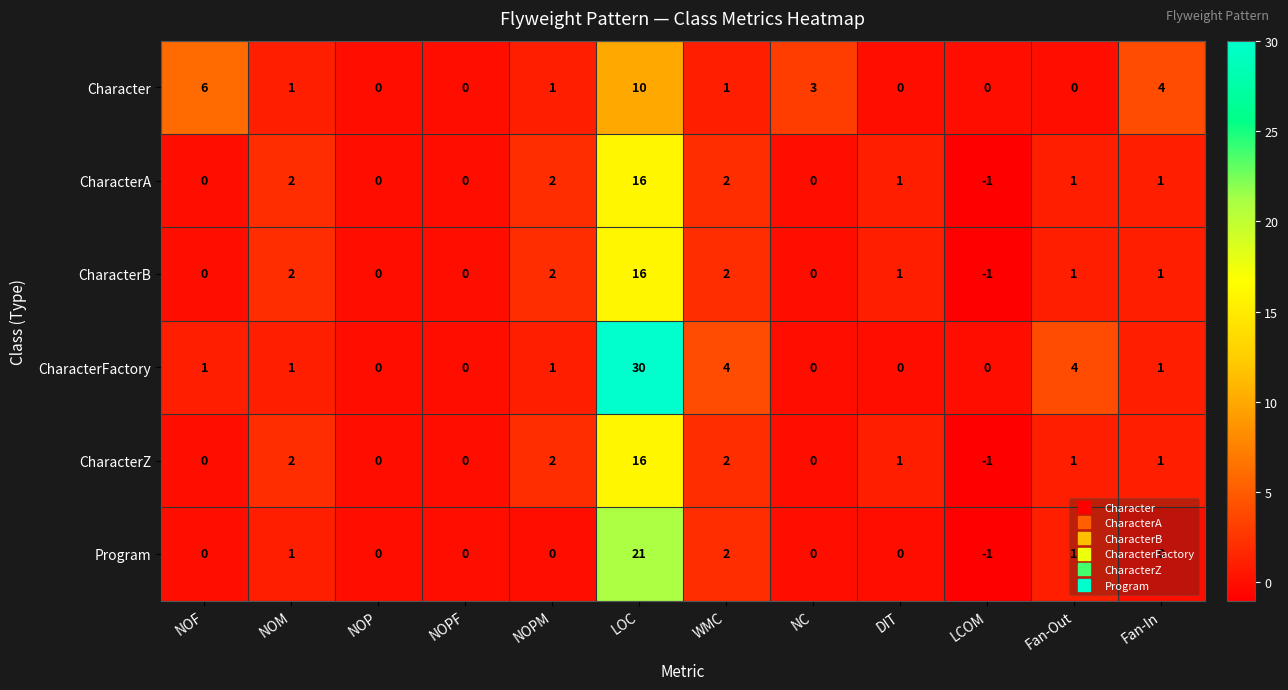

Which series has the largest total across all categories?

CharacterFactory